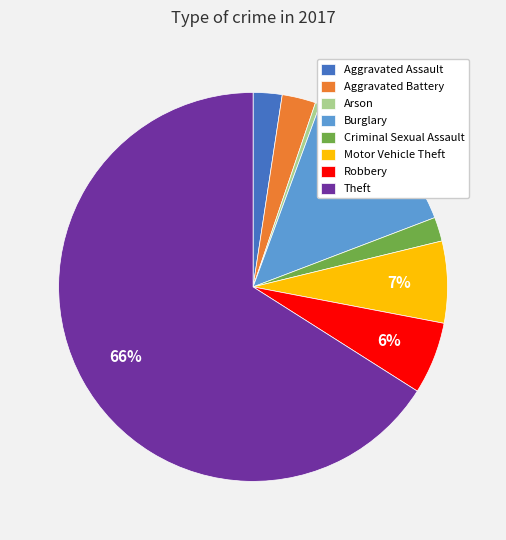

To the nearest percent, what percentage of the pie is Robbery?

6%